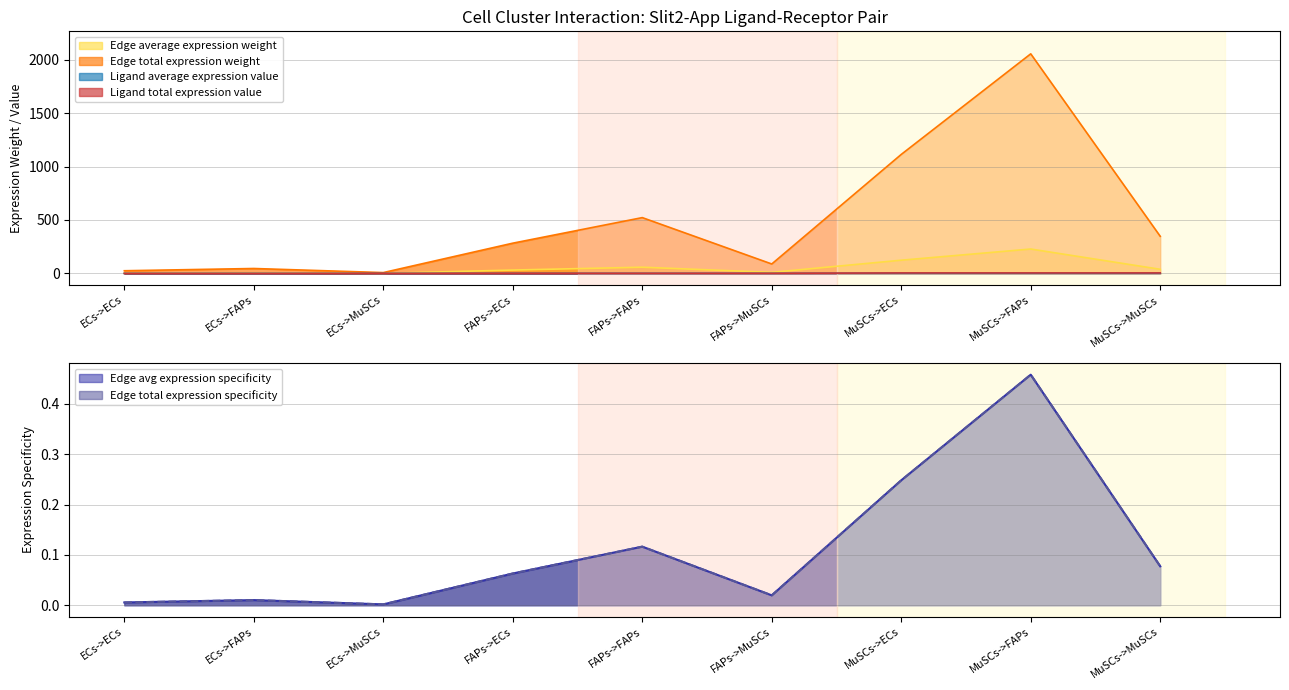

What is the value of the Edge total expression weight point at the 3rd from the left?

0.9